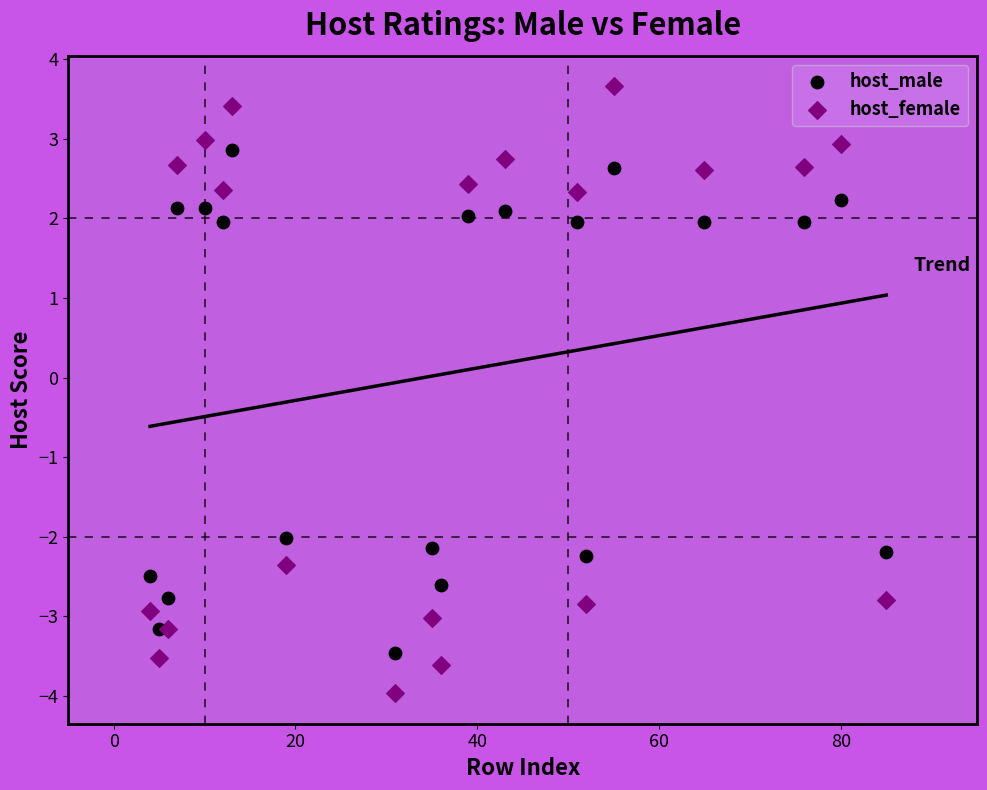

Across all data points, what is the range of X values (max minus min)?

81.0